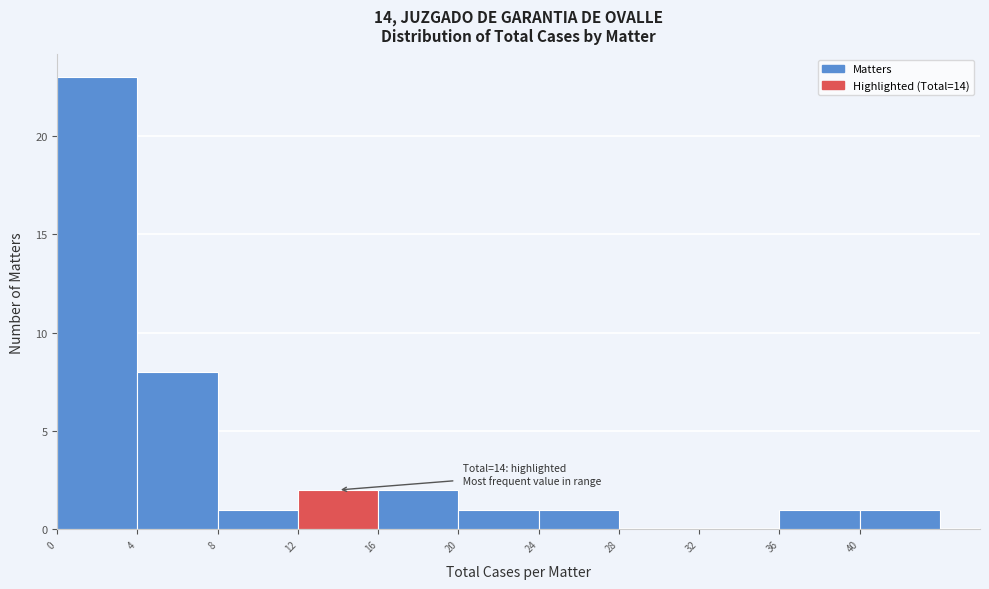

Which range on the x-axis has the tallest bar?

0 to 4